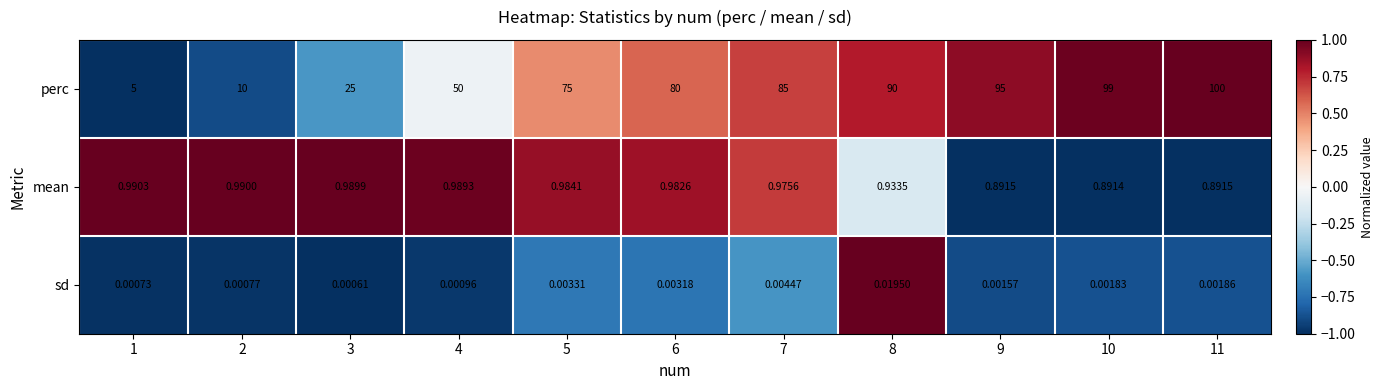

Which series has the largest total across all categories?

perc